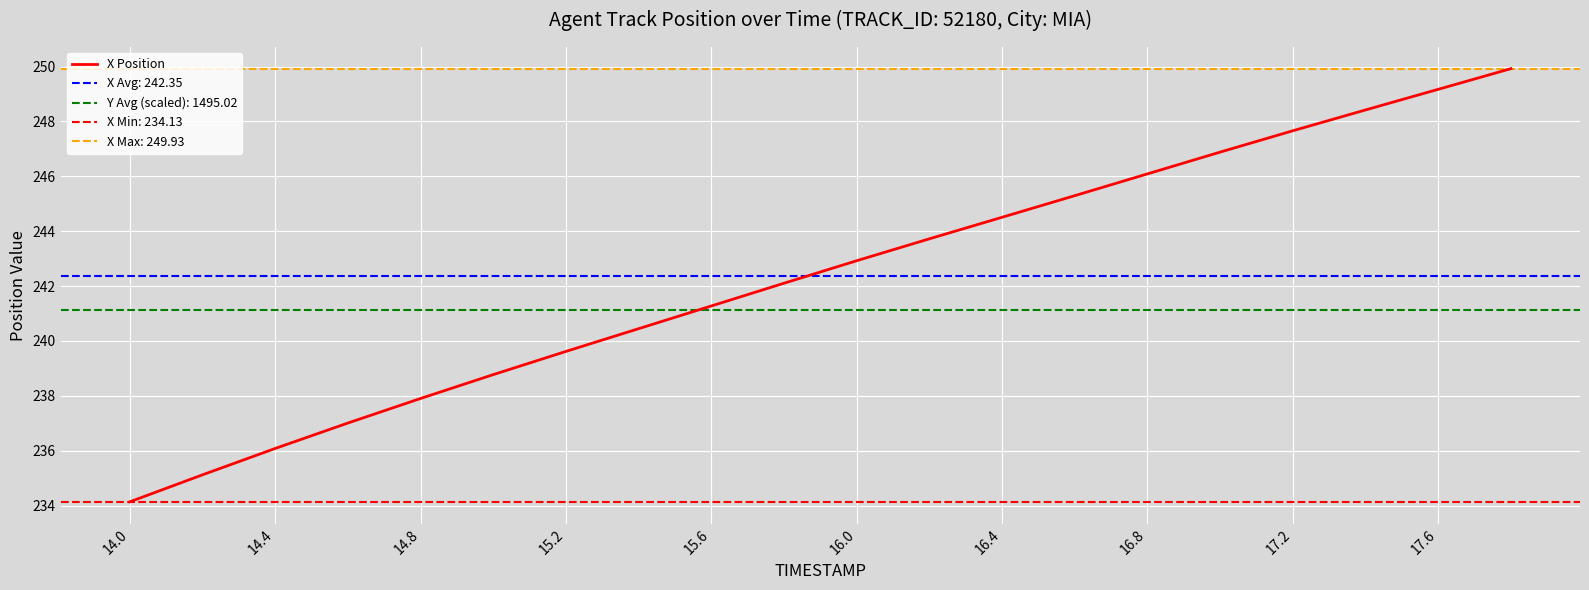

What is the value of the 10th point from the left?

242.1